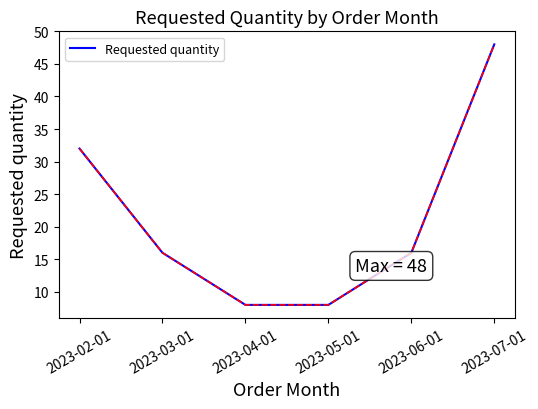

The value at 2023-05-01 is 8. True or false?

True